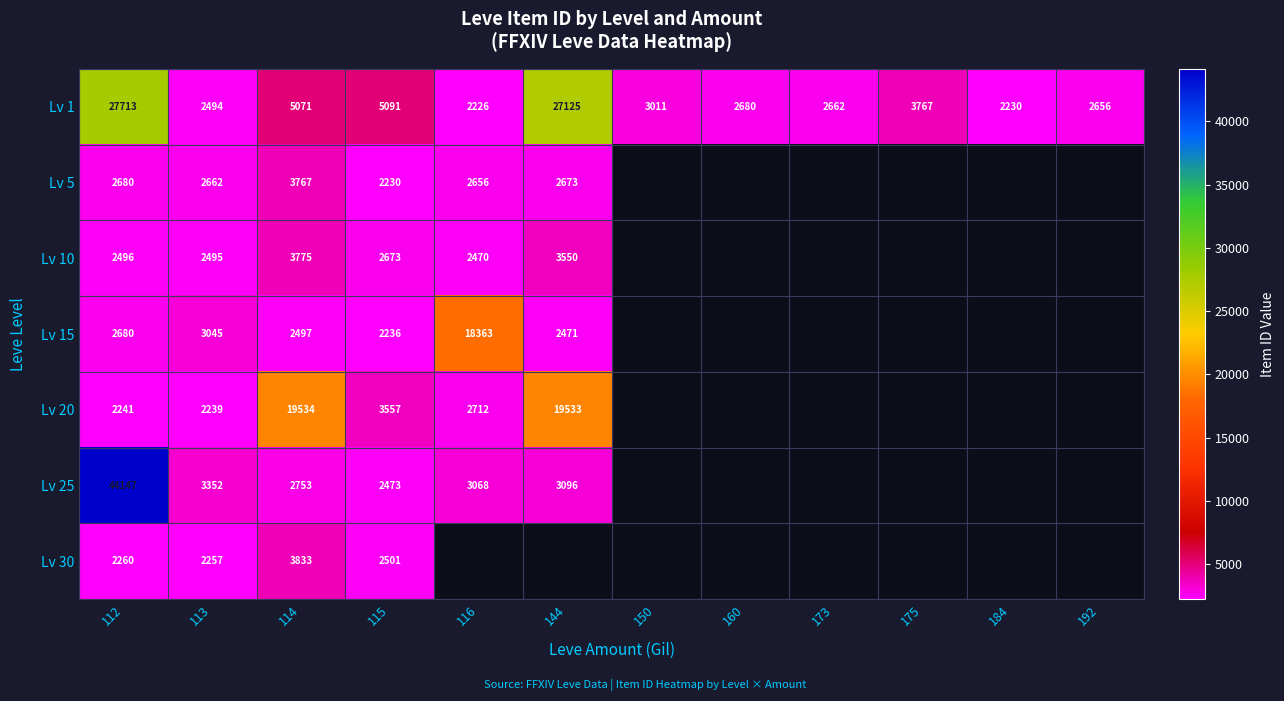

What is the difference between the Lv 1 values at 175 and 173?

1105